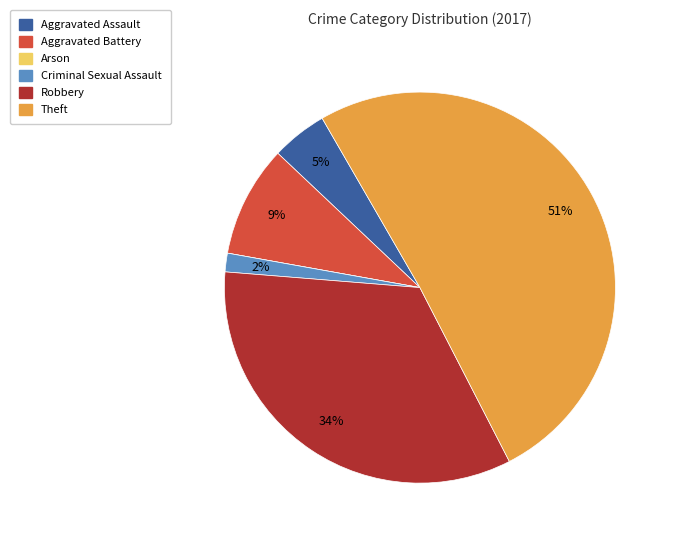

Do Aggravated Battery and Theft together represent more than half of the pie?

Yes